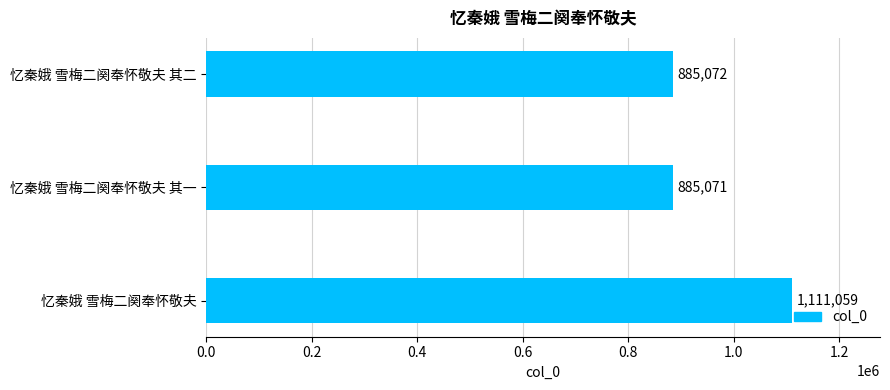

How many distinct data groups are displayed?

1